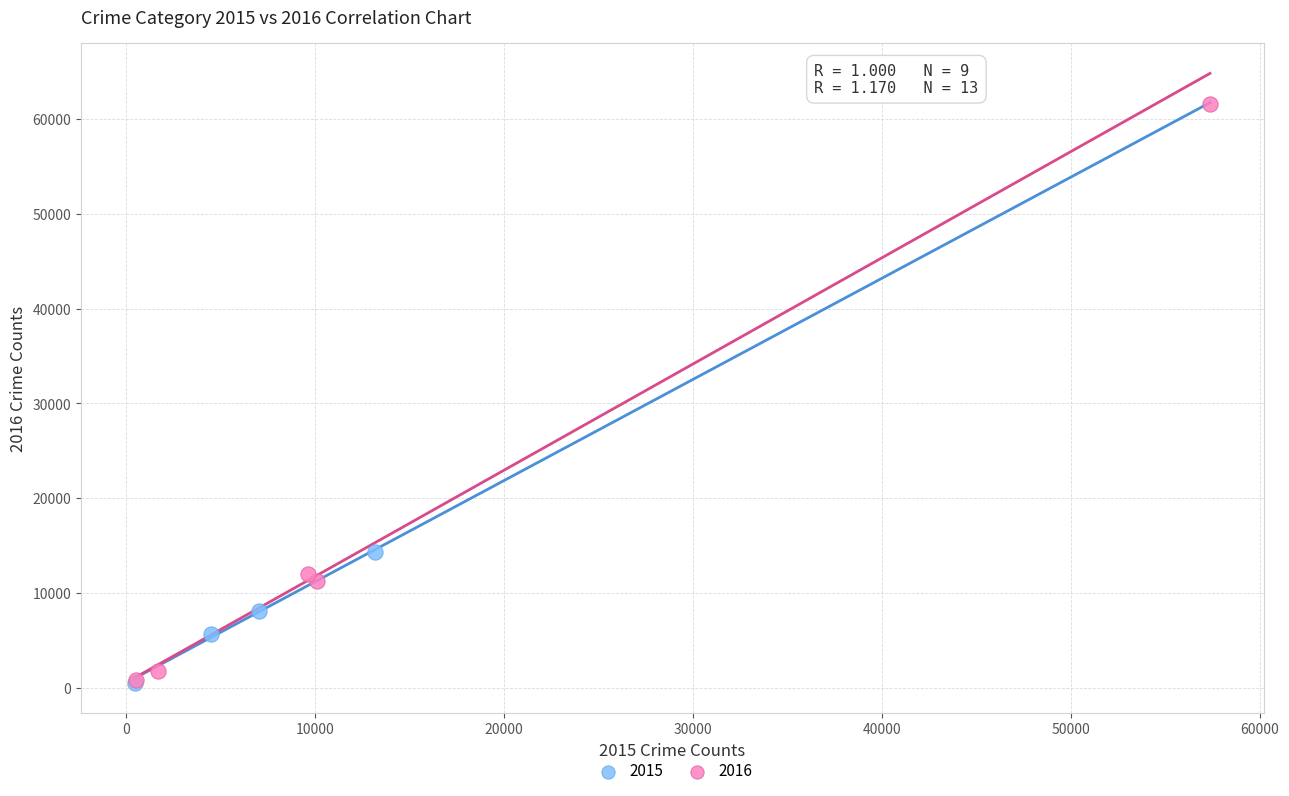

Which series has the largest Y range (max minus min)?

2016